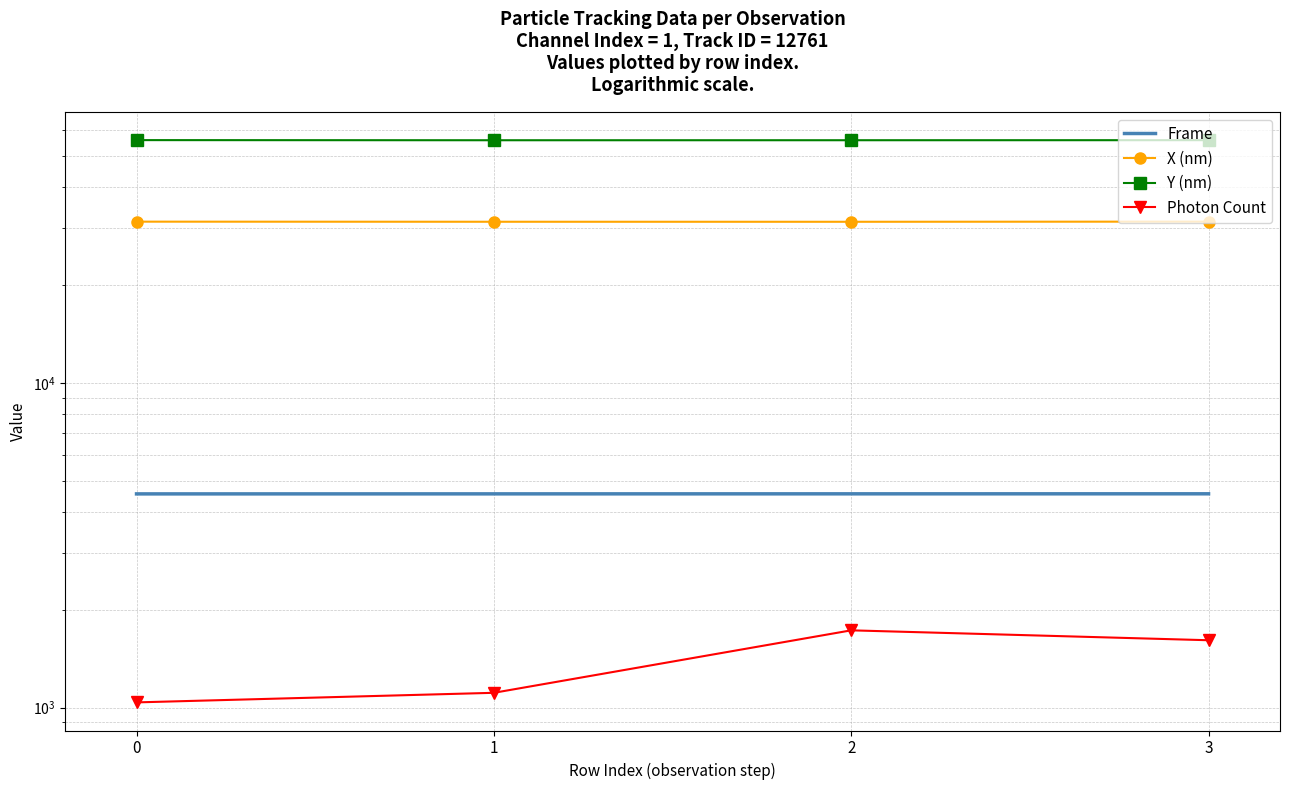

True or false: X (nm) and Frame cross at least once.

False